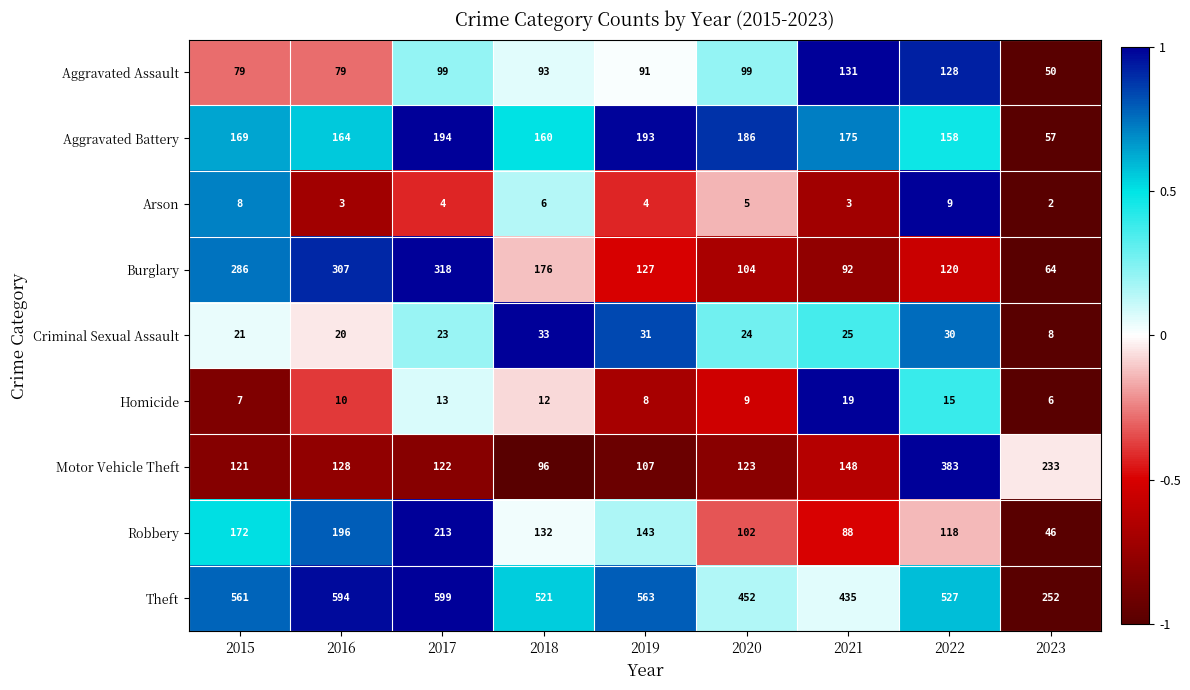

What is the highest value of the Homicide series?

19